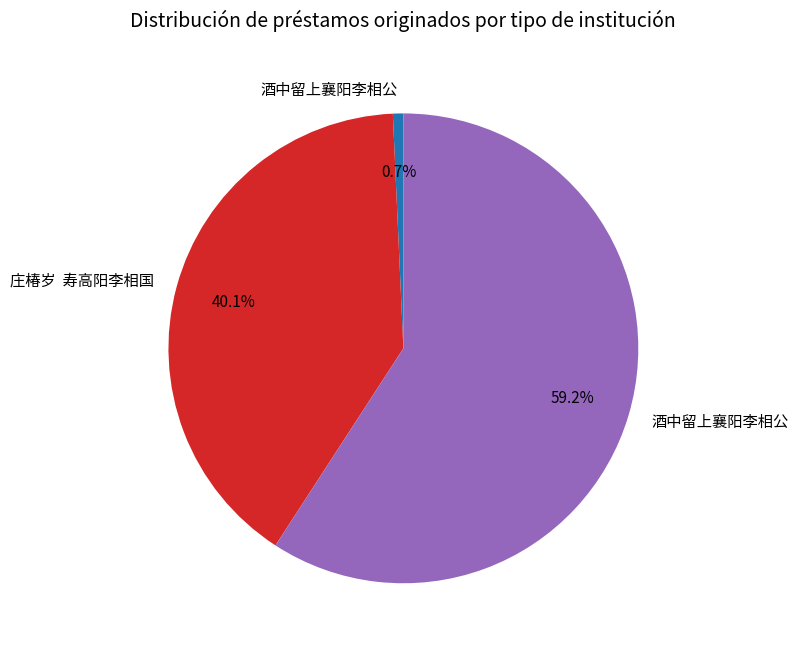

Is there any slice that represents more than half of the pie?

Yes